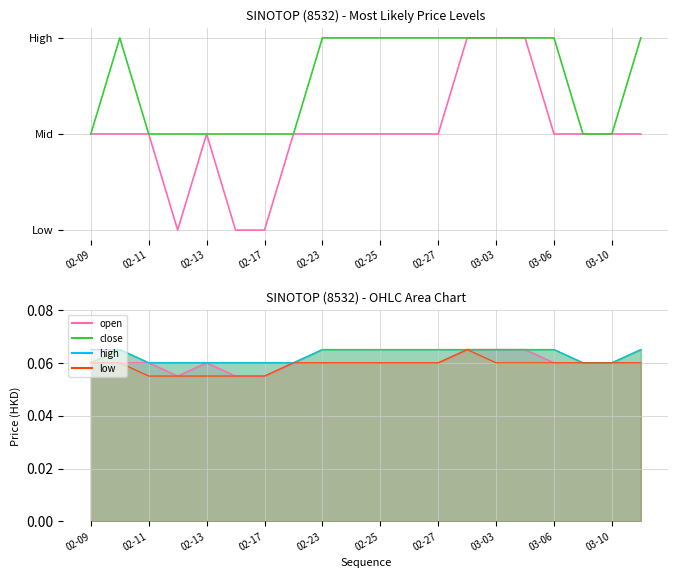

Is it true that close equals 0.1 at 02-17?

True